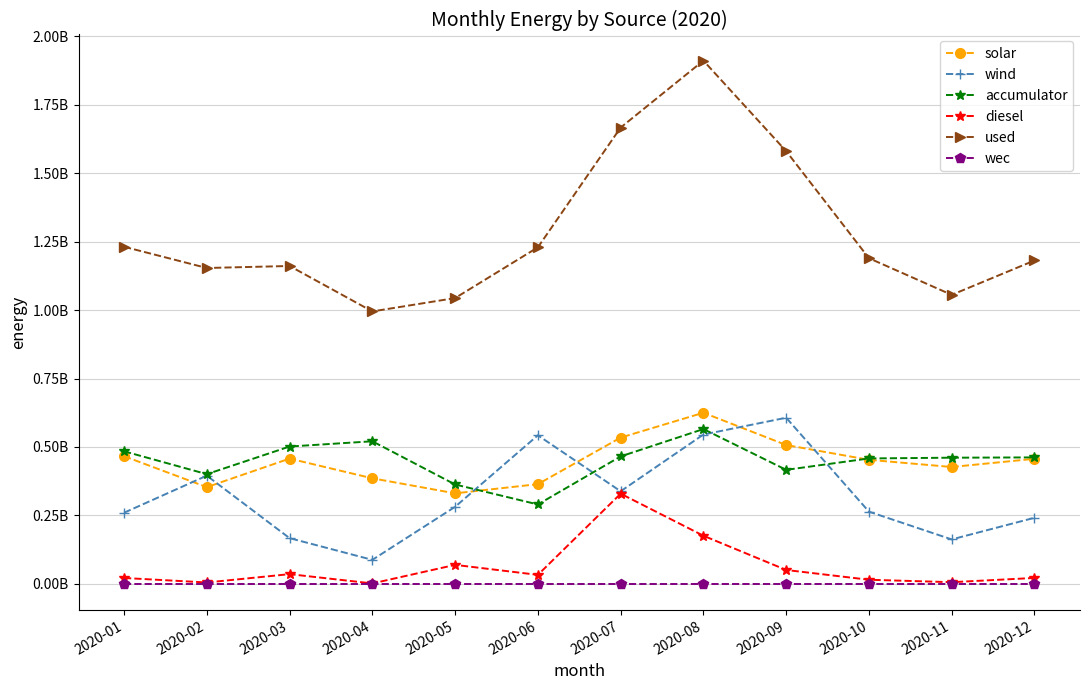

True or false: diesel and used cross at least once.

False